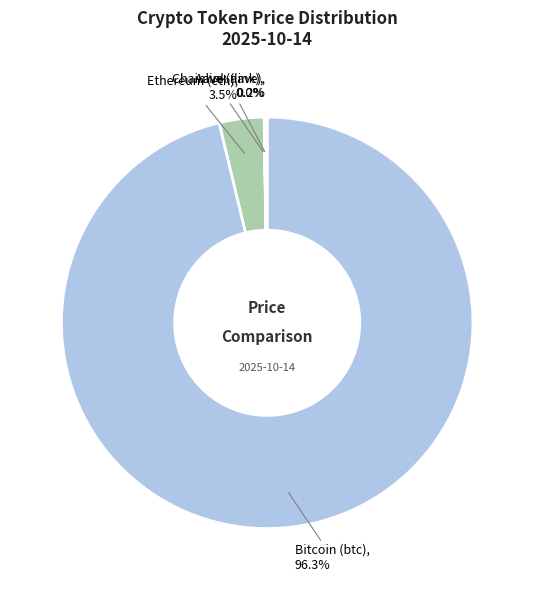

What is the majority slice?

Bitcoin (btc)